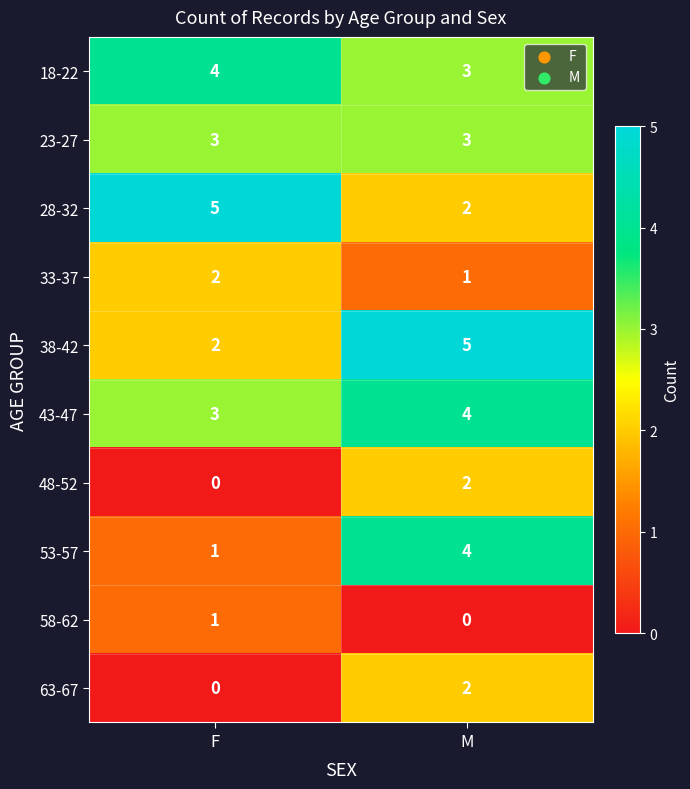

Reading left to right, what are all the values shown in this chart?

18-22: F=4	M=3
23-27: F=3	M=3
28-32: F=5	M=2
33-37: F=2	M=1
38-42: F=2	M=5
43-47: F=3	M=4
48-52: F=0	M=2
53-57: F=1	M=4
58-62: F=1	M=0
63-67: F=0	M=2